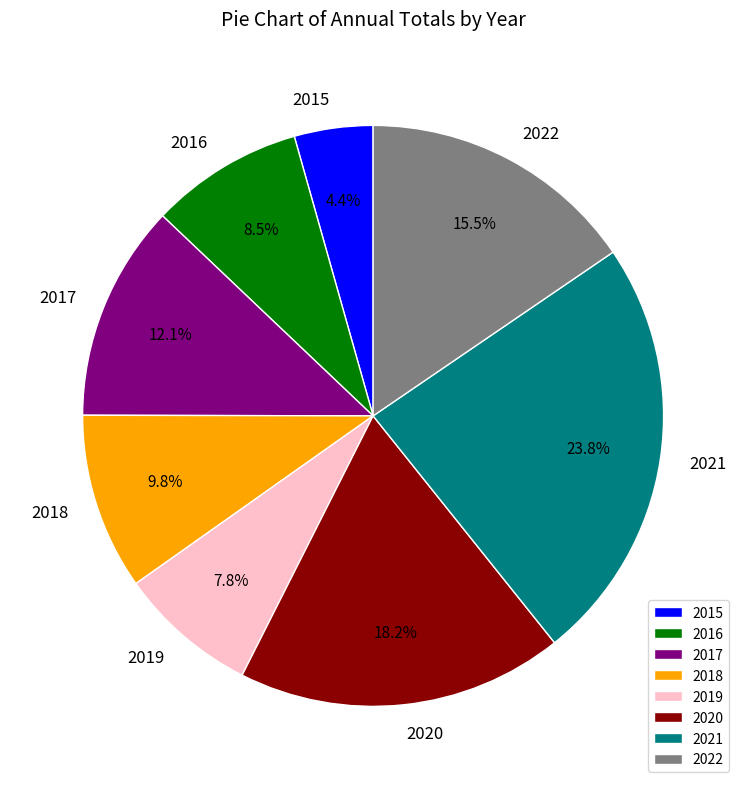

What is the smallest slice in the pie chart?

2015